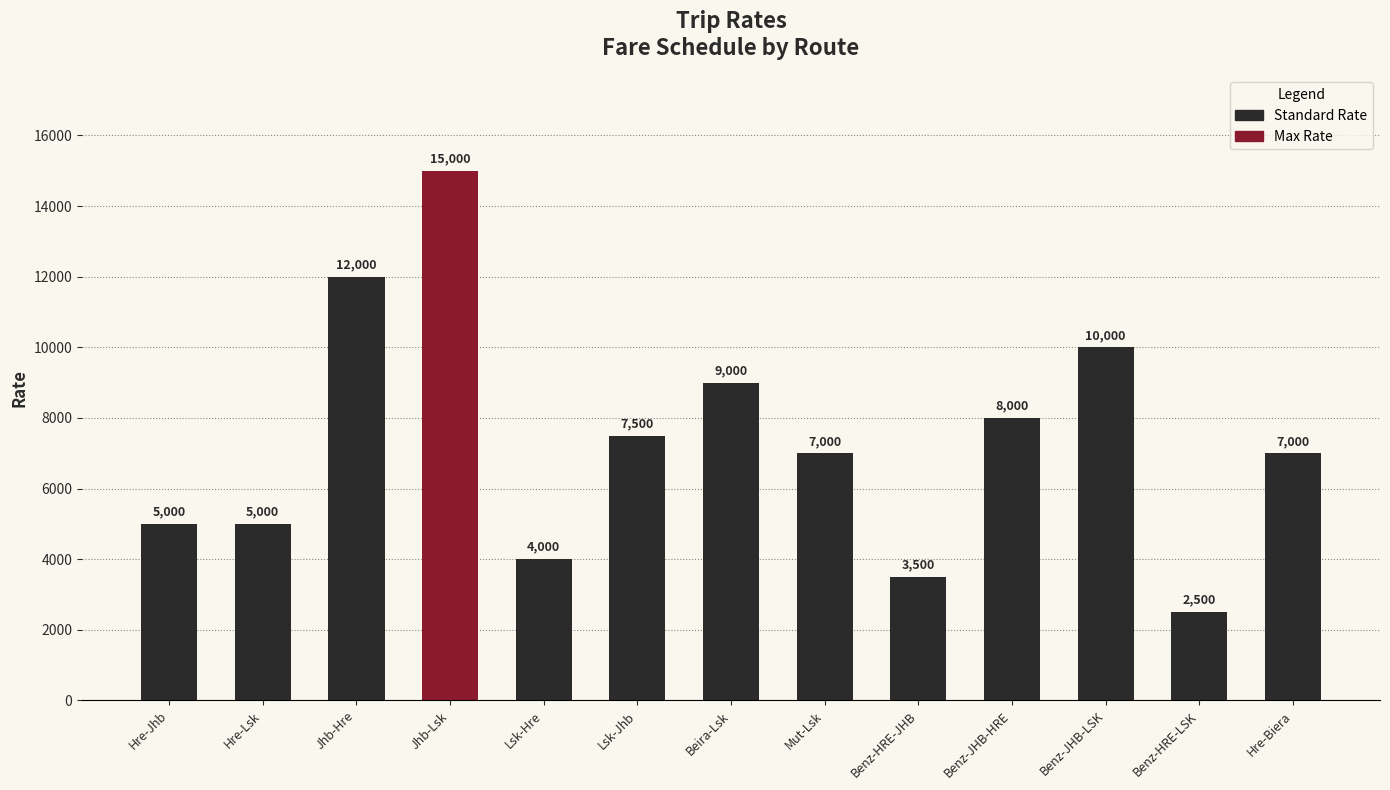

The value at Lsk-Jhb is 7500. True or false?

True